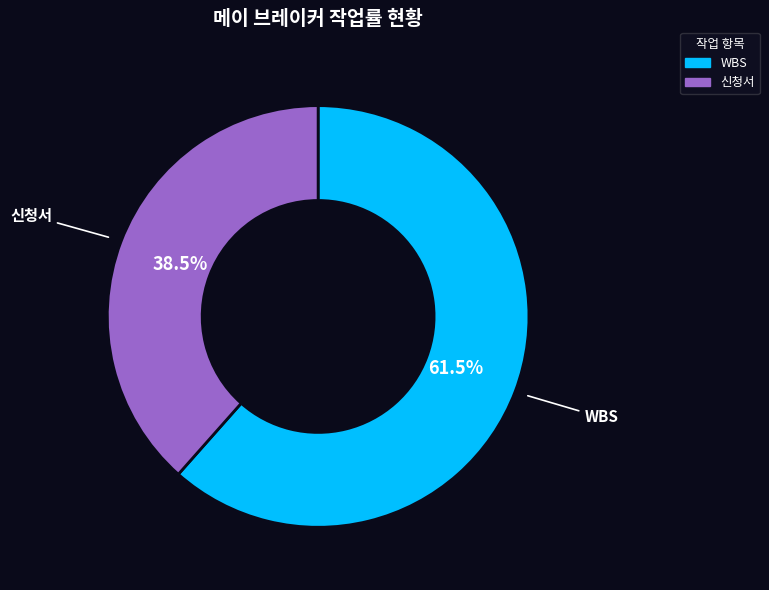

Is there a majority slice in this chart?

Yes